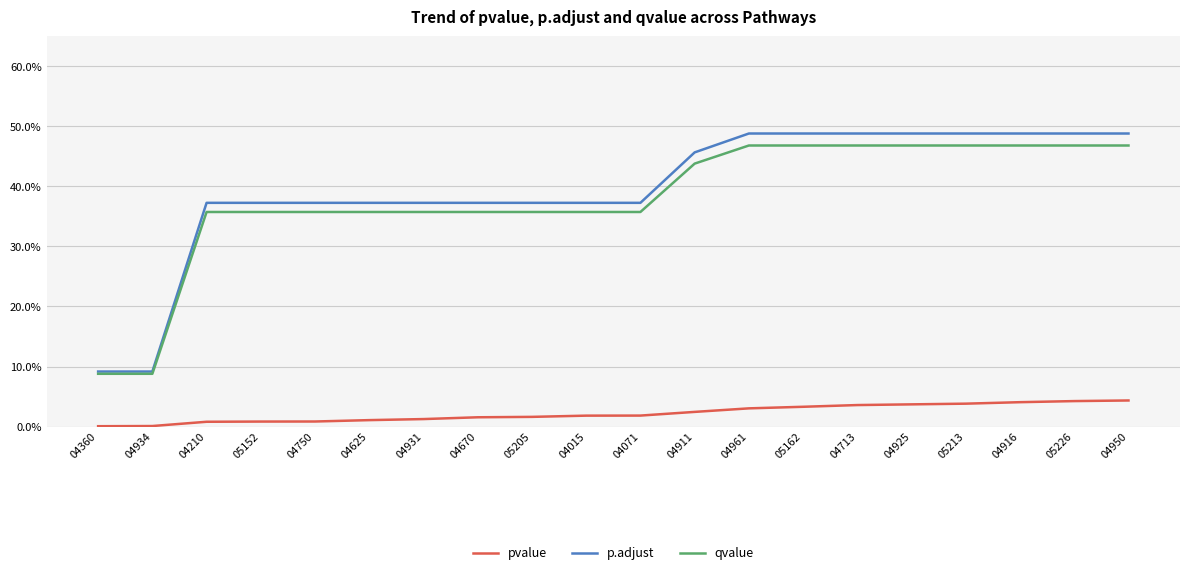

Does the chart display data point markers on the line(s)?

No